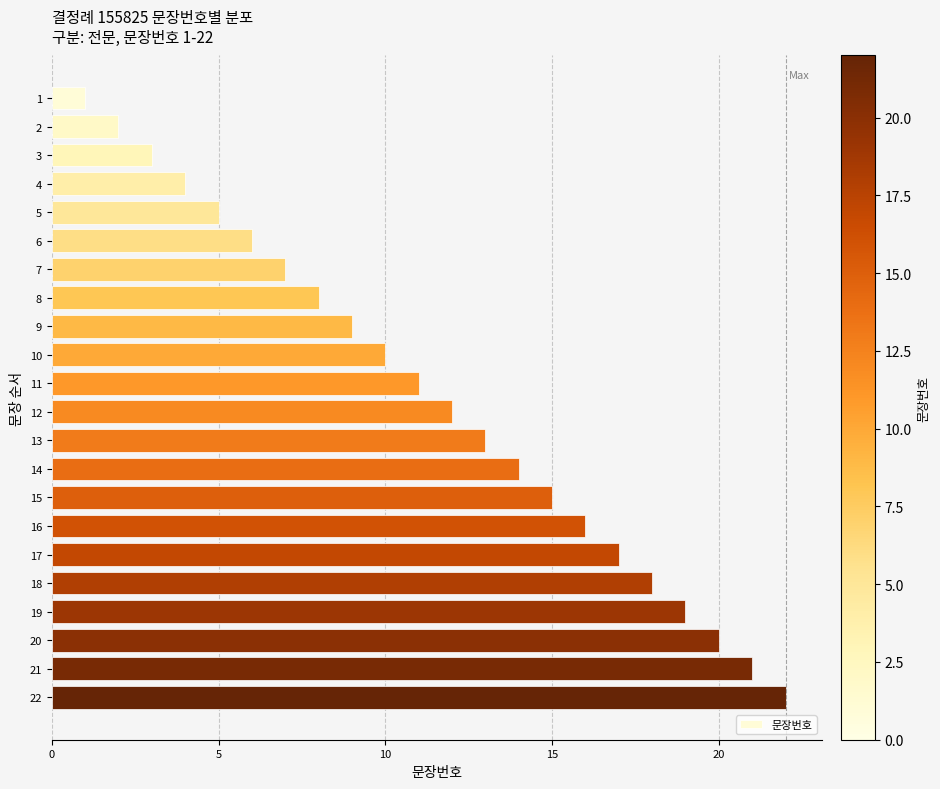

What is the ratio of the value at 21 to the value at 1?

21.0